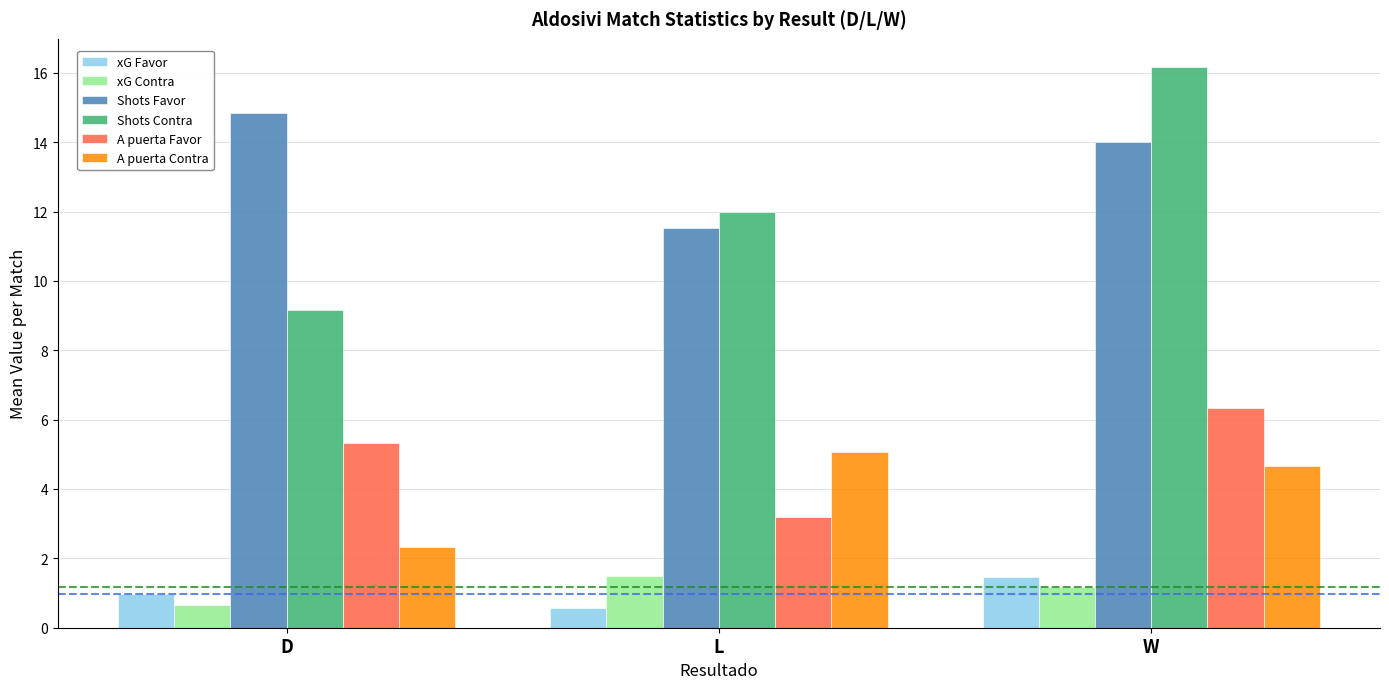

Reading left to right, list all the values displayed in this chart.

xG Favor: 1.0	0.6	1.5
xG Contra: 0.7	1.5	1.2
Shots Favor: 14.8	11.5	14.0
Shots Contra: 9.2	12.0	16.2
A puerta Favor: 5.3	3.2	6.3
A puerta Contra: 2.3	5.1	4.7